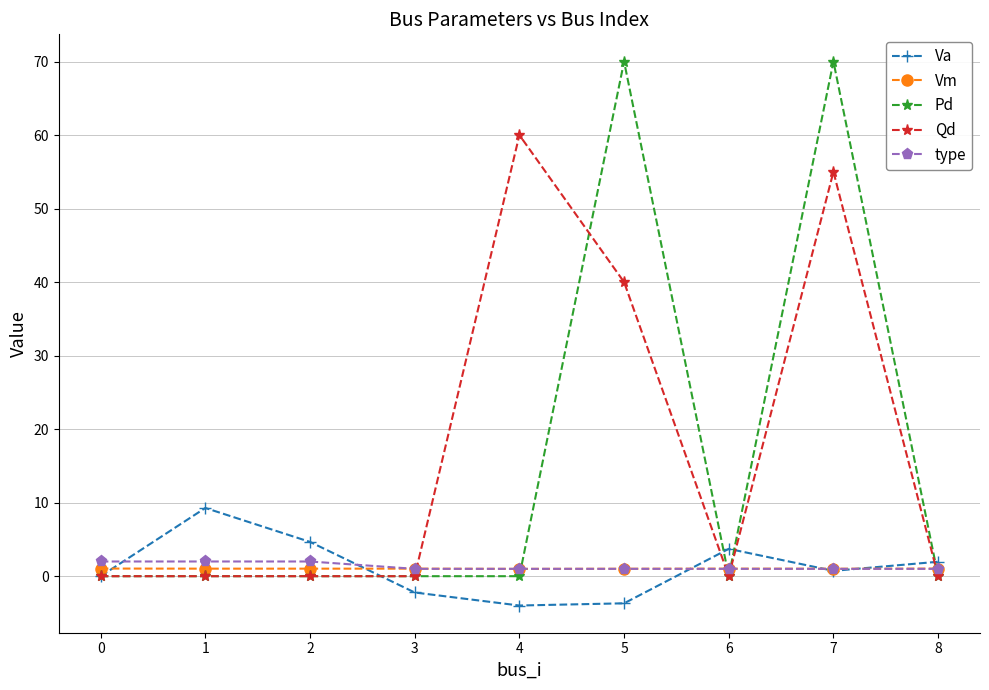

Rank the series by their maximum value, from highest to lowest.

Pd, Qd, Va, type, Vm